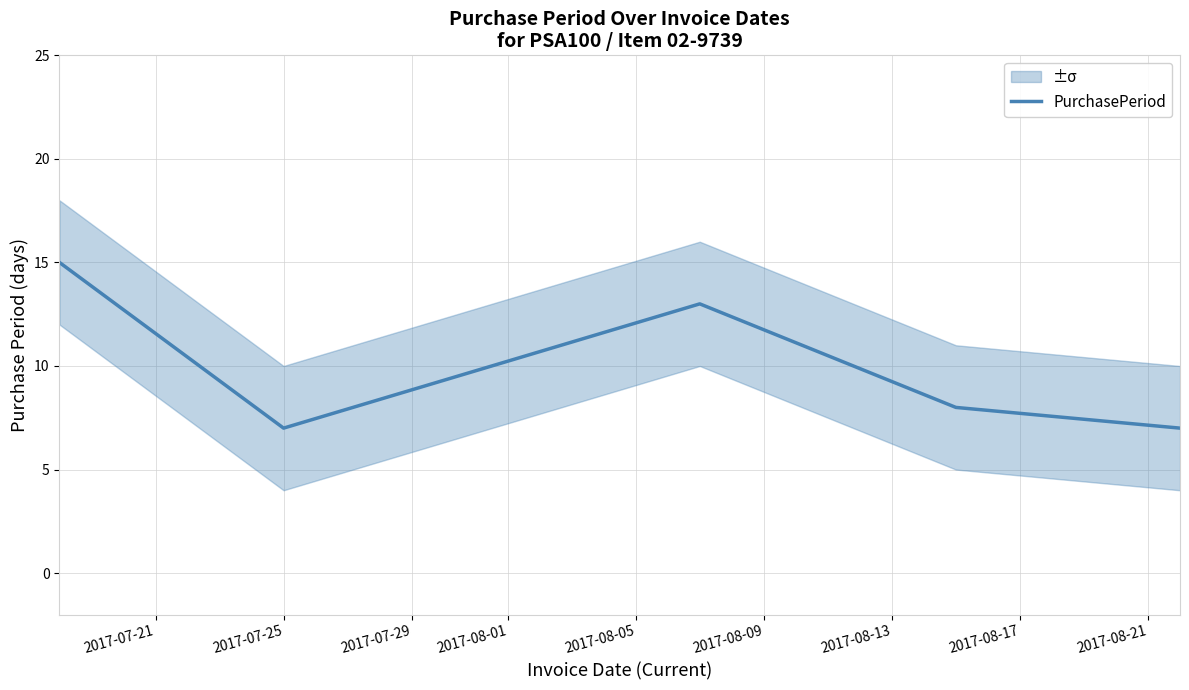

True or false: the data shows 7 at 2017-07-25.

True